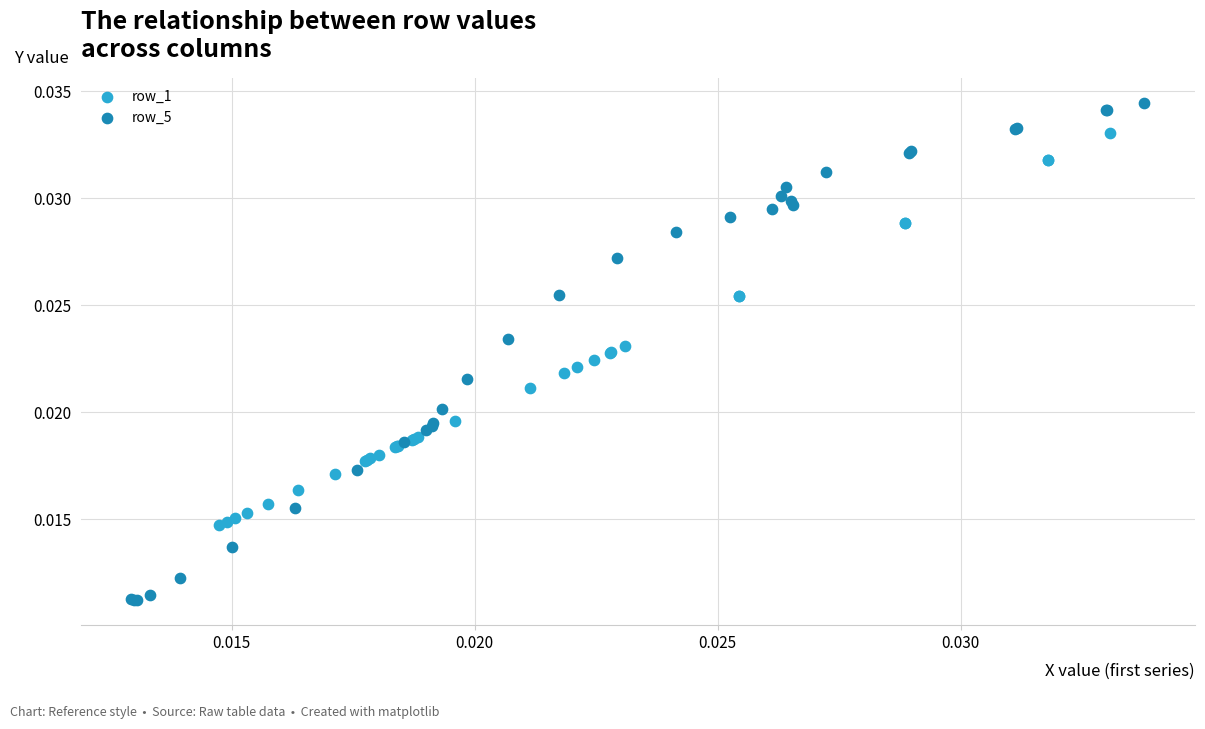

Which series contains the lowest Y value?

row_5